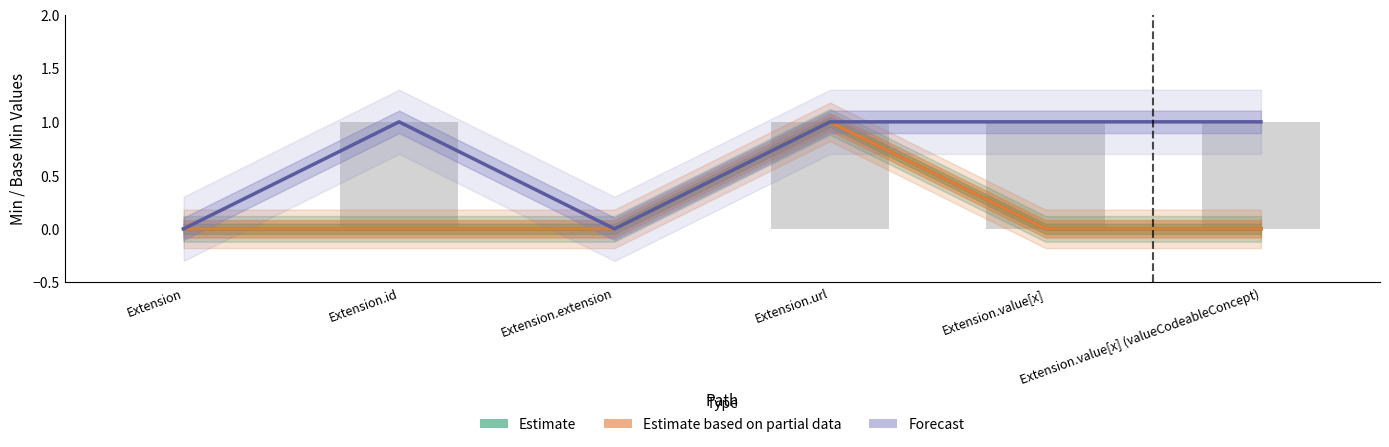

Does the chart contain any negative values?

No